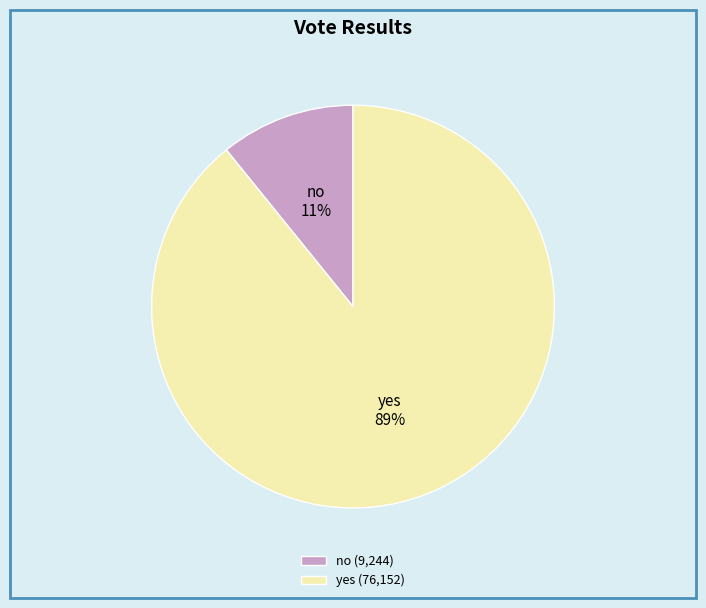

What is the majority slice?

yes